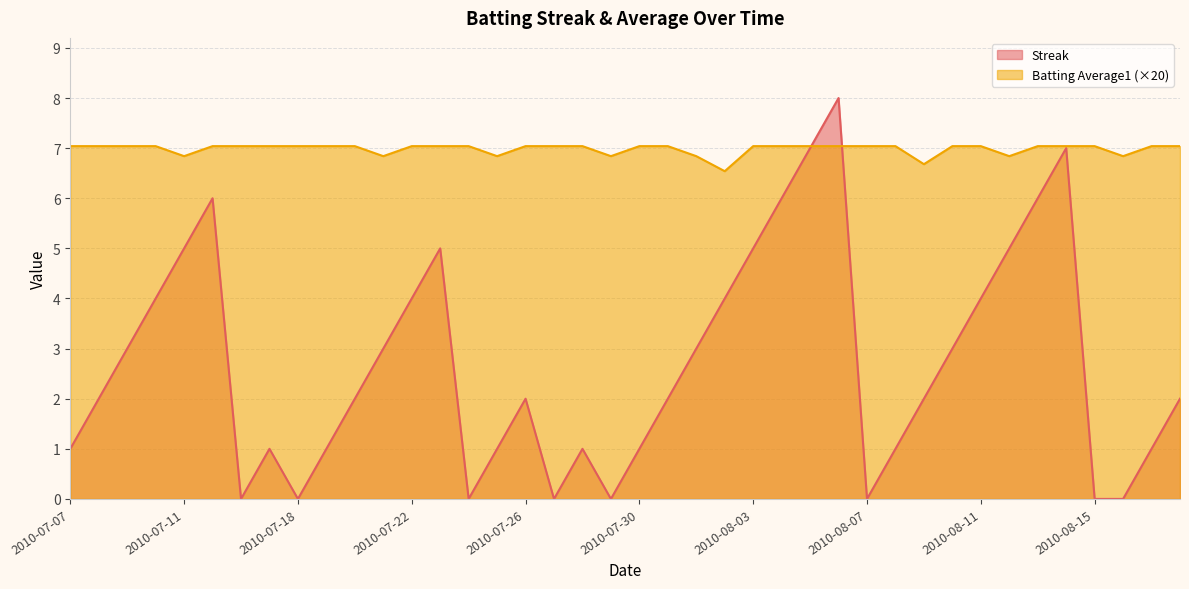

How many data points in Streak are above 2?

18